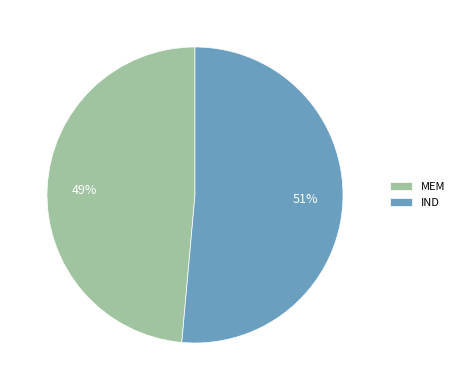

Is the sum of IND and MEM greater than half?

Yes